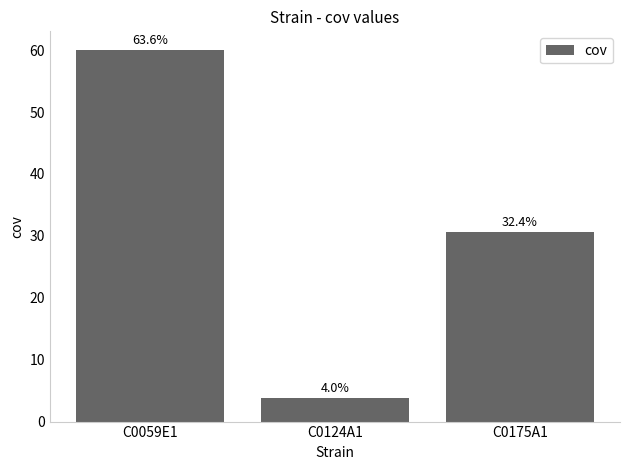

Rank the categories by value from lowest to highest.

C0124A1, C0175A1, C0059E1